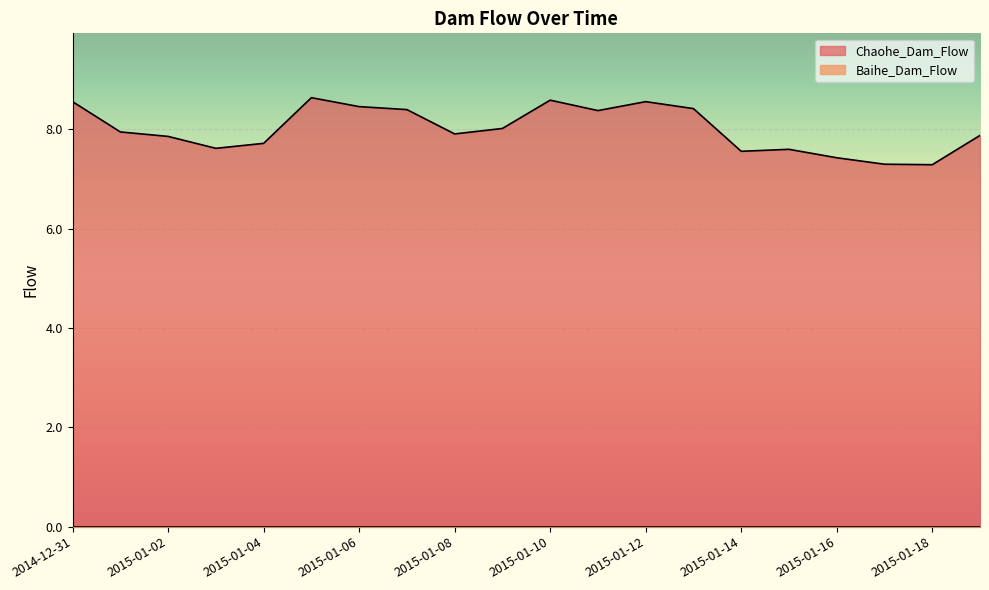

What is the ratio of the value at 2015-01-10 to the value at 2015-01-17?

1.2